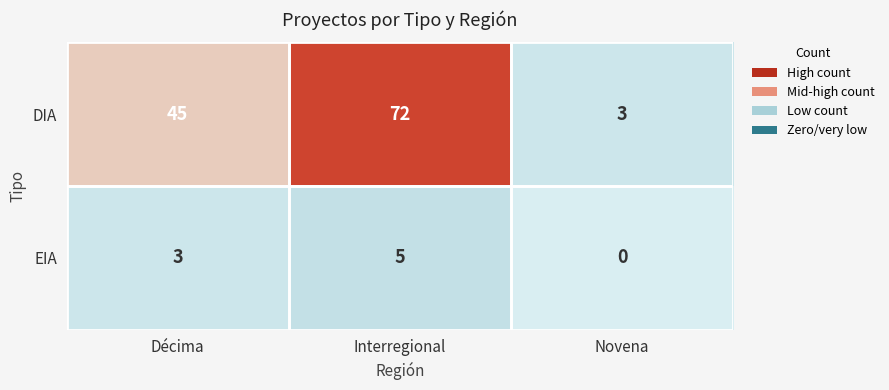

At how many categories does at least one series exceed 17?

2